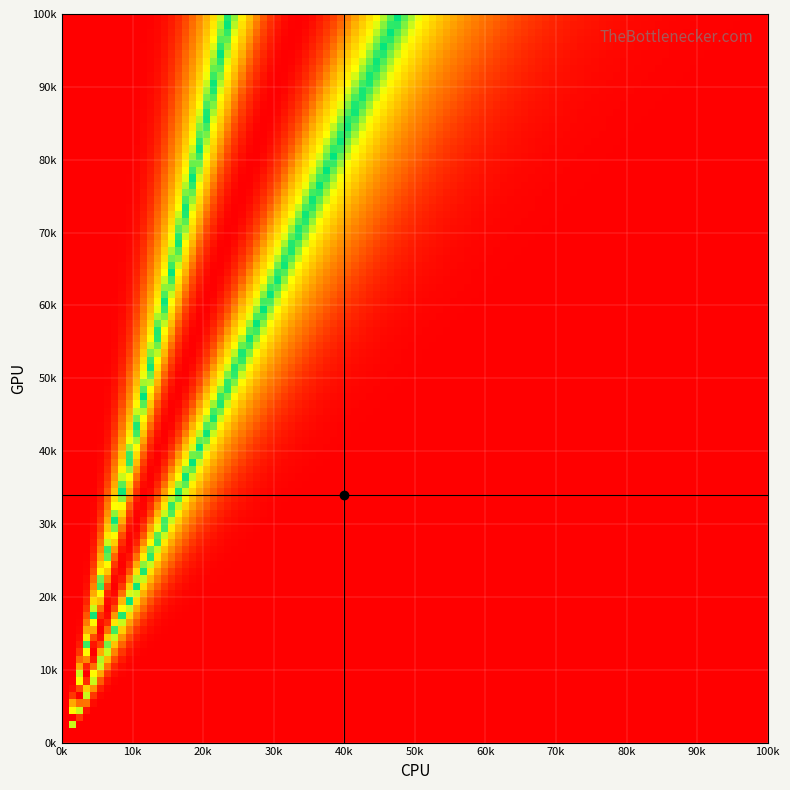

At which category is the sum across all series the highest?

9